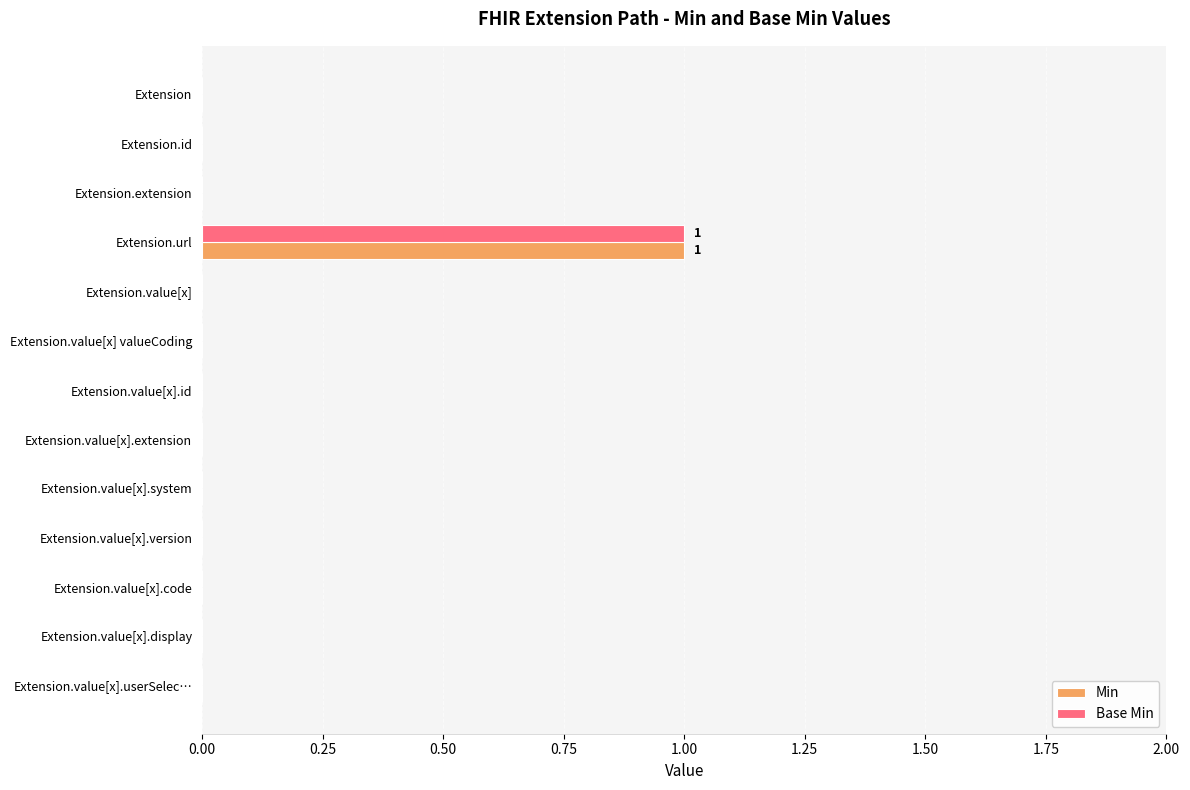

The Min series shows 0 at Extension.value[x].extension. True or false?

True